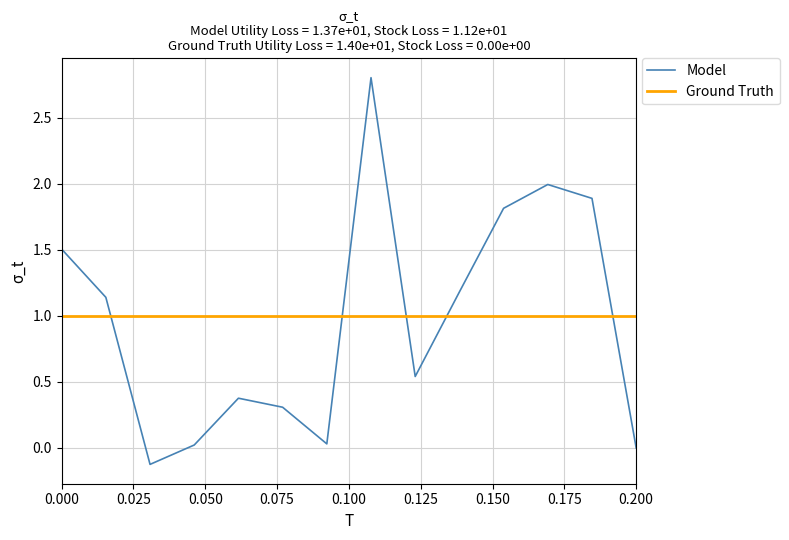

How many intersections are there between Model and Ground Truth?

5